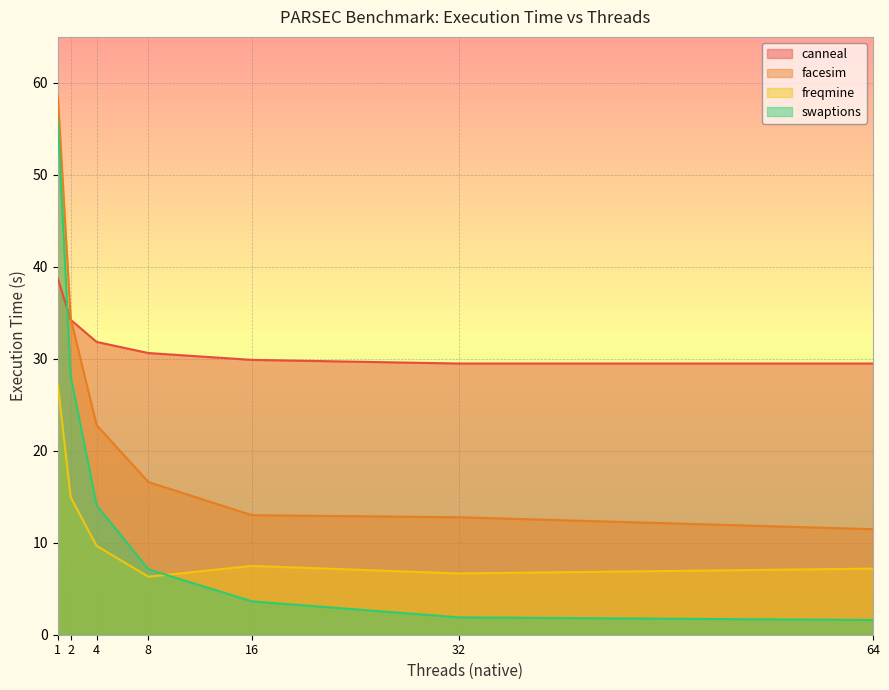

Reading right to left, extract all data points from this chart.

canneal: 29.5	29.5	29.9	30.6	31.8	34.2	38.7
facesim: 11.5	12.8	13.0	16.6	22.8	34.4	58.6
freqmine: 7.2	6.7	7.5	6.3	9.7	14.9	27.2
swaptions: 1.6	1.9	3.6	7.1	14.1	28.1	56.0